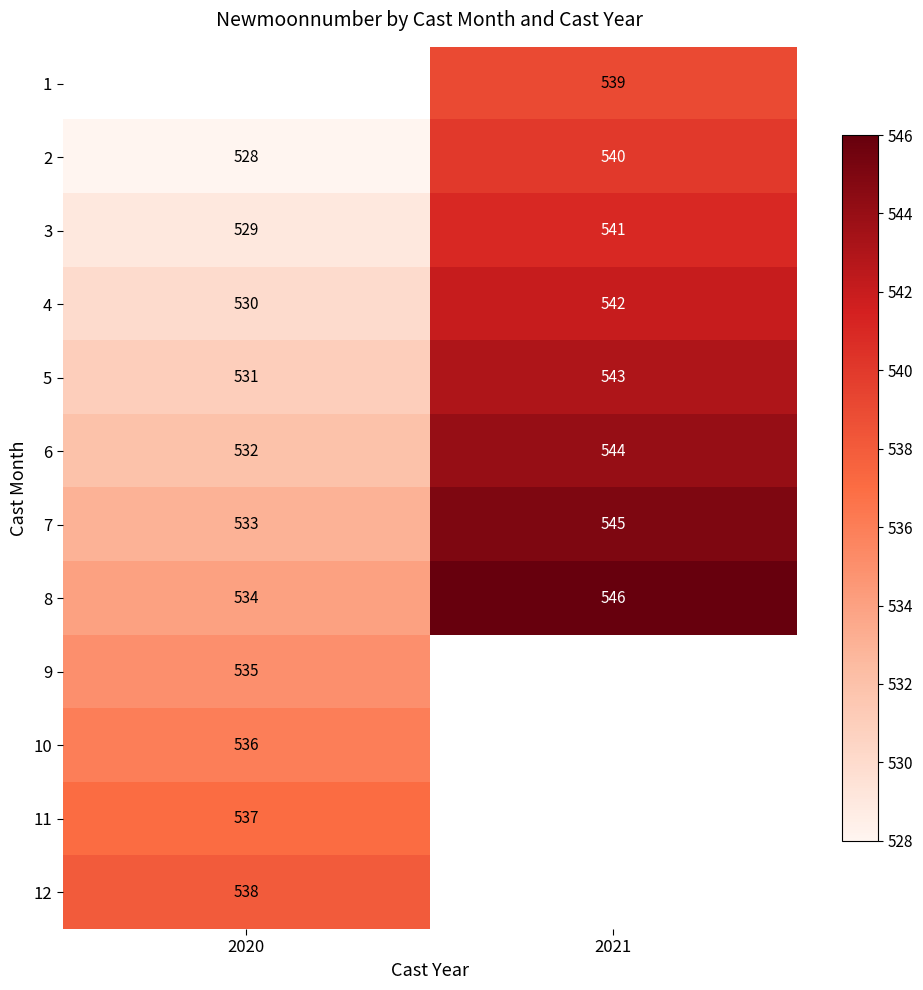

What is the lowest value of the 8 series?

534